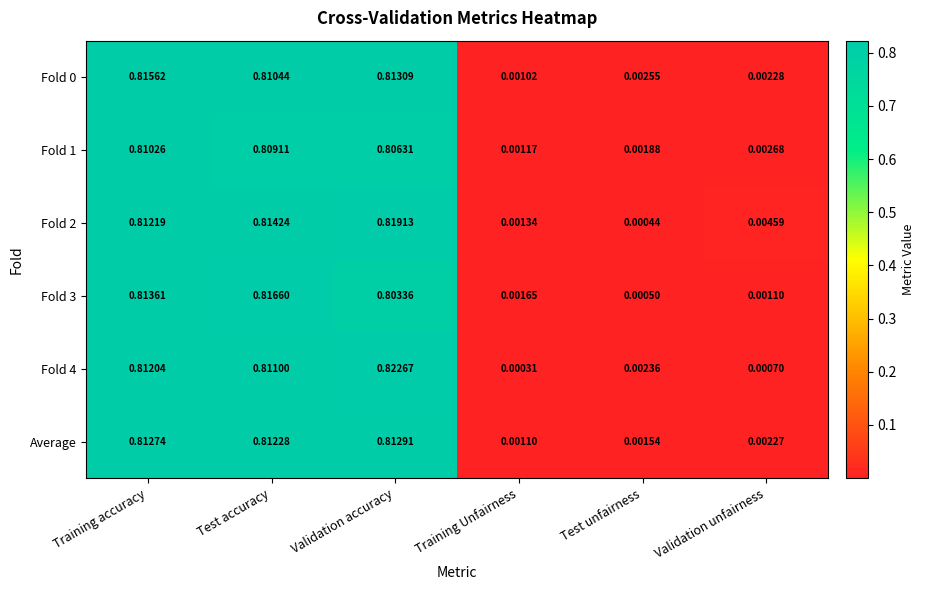

At which category is the sum across all series the highest?

Validation accuracy